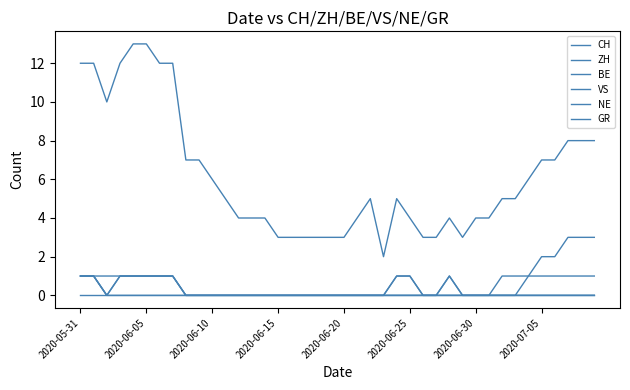

Reading right to left, list all the values displayed in this chart.

CH: 8	8	8	7	7	6	5	5	4	4	3	4	3	3	4	5	2	5	4	3	3	3	3	3	3	4	4	4	5	6	7	7	12	12	13	13	12	10	12	12
ZH: 3	3	3	2	2	1	0	0	0	0	0	1	0	0	1	1	0	0	0	0	0	0	0	0	0	0	0	0	0	0	0	0	1	1	1	1	1	0	1	1
BE: 1	1	1	1	1	1	1	1	0	0	0	0	0	0	0	0	0	0	0	0	0	0	0	0	0	0	0	0	0	0	0	0	0	0	0	0	0	0	1	1
VS: 0	0	0	0	0	0	0	0	0	0	0	1	0	0	1	1	0	0	0	0	0	0	0	0	0	0	0	0	0	0	0	0	1	1	1	1	1	0	1	1
NE: 0	0	0	0	0	0	0	0	0	0	0	0	0	0	0	0	0	0	0	0	0	0	0	0	0	0	0	0	0	0	0	0	0	0	0	0	0	0	0	0
GR: 0	0	0	0	0	0	0	0	0	0	0	0	0	0	0	0	0	0	0	0	0	0	0	0	0	0	0	0	0	0	0	0	1	1	1	1	1	1	1	1